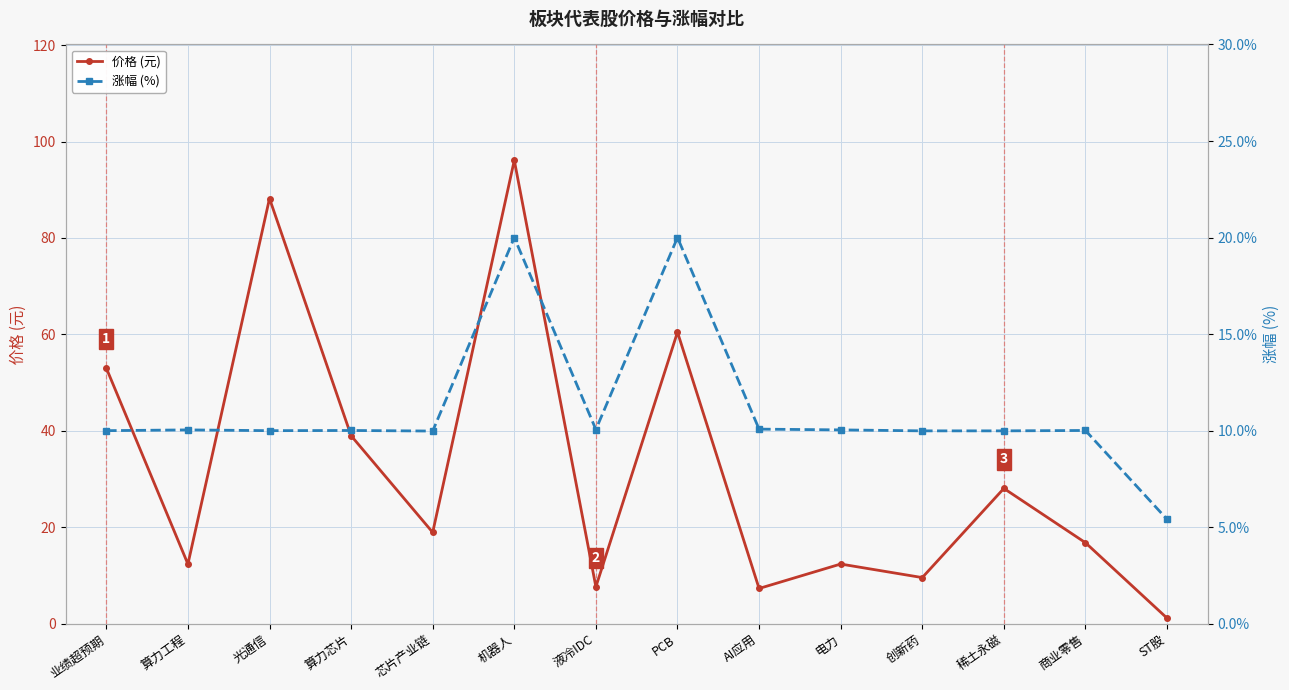

Reading left to right, list all the values displayed in this chart.

价格 (元): 业绩超预期=53.0	算力工程=12.4	光通信=88.2	算力芯片=39.0	芯片产业链=18.9	机器人=96.1	液冷IDC=7.7	PCB=60.5	AI应用=7.3	电力=12.4	创新药=9.6	稀土永磁=28.1	商业零售=16.8	ST股=1.2
涨幅 (%): 业绩超预期=10.0	算力工程=10.0	光通信=10.0	算力芯片=10.0	芯片产业链=10.0	机器人=20.0	液冷IDC=10.1	PCB=20.0	AI应用=10.1	电力=10.0	创新药=10.0	稀土永磁=10.0	商业零售=10.0	ST股=5.4